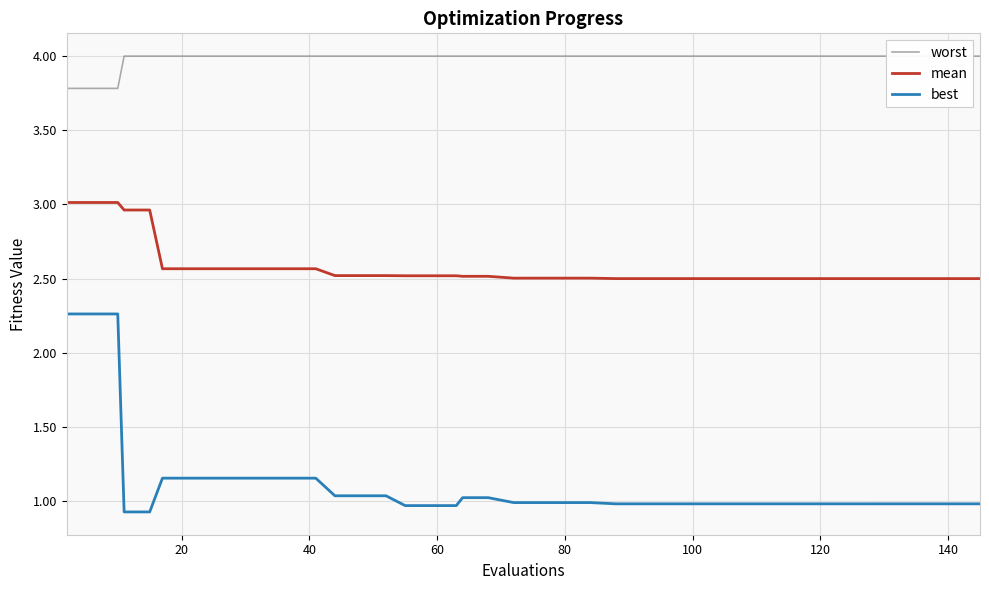

At how many categories does at least one series exceed 3?

40